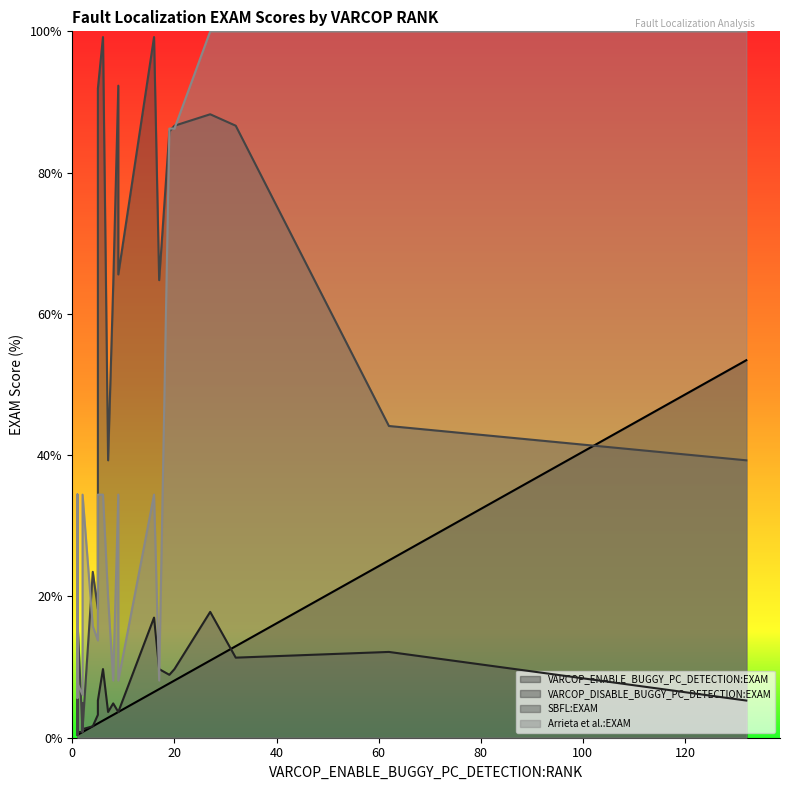

True or false: VARCOP_DISABLE_BUGGY_PC_DETECTION:EXAM has more than 0 interior local peaks.

True